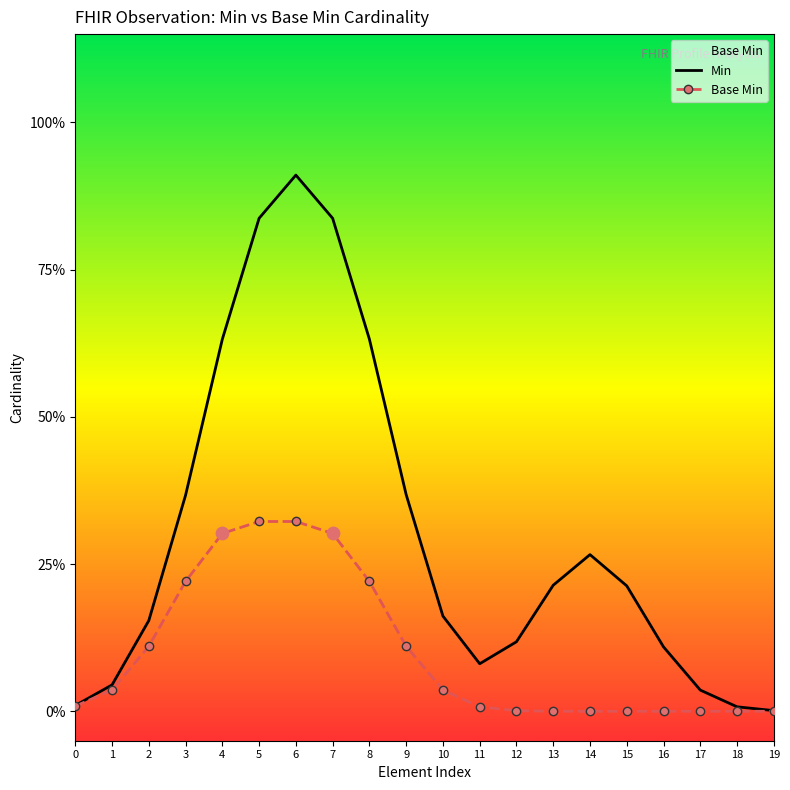

What is the total value across all series at 9?

0.5